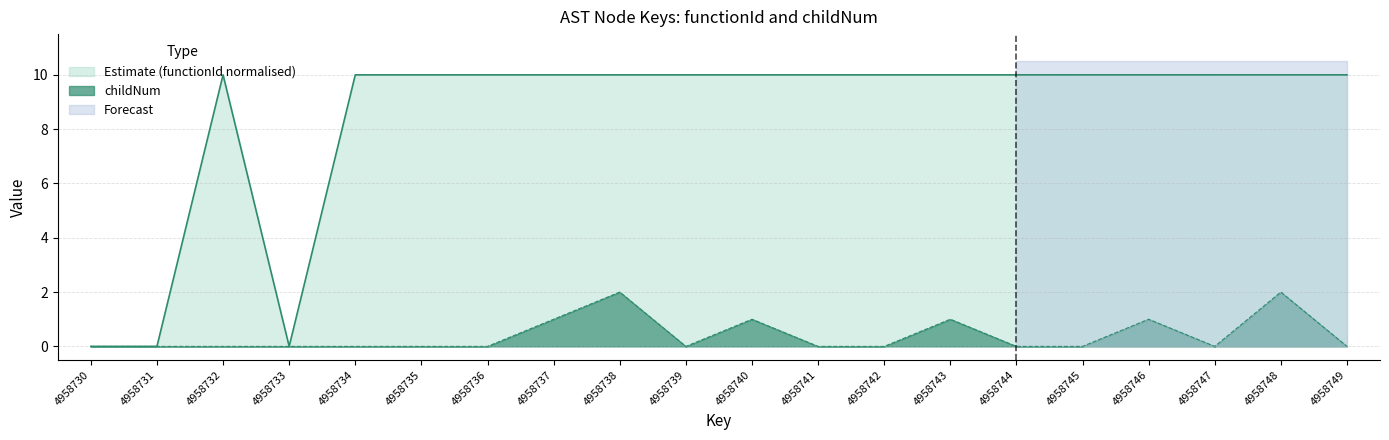

What is the sum of the functionId values at 4958732 and 4958745?

20